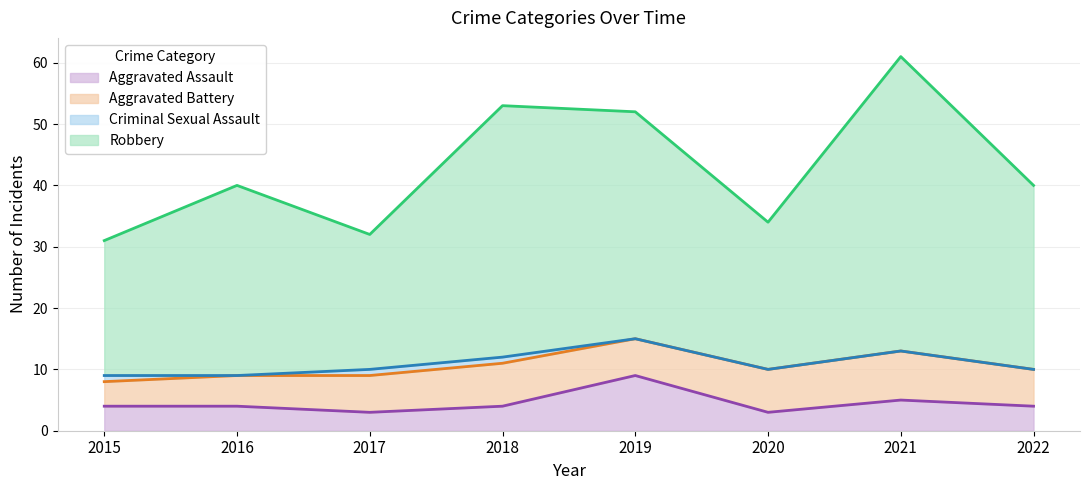

At which category is the sum across all series the highest?

2021